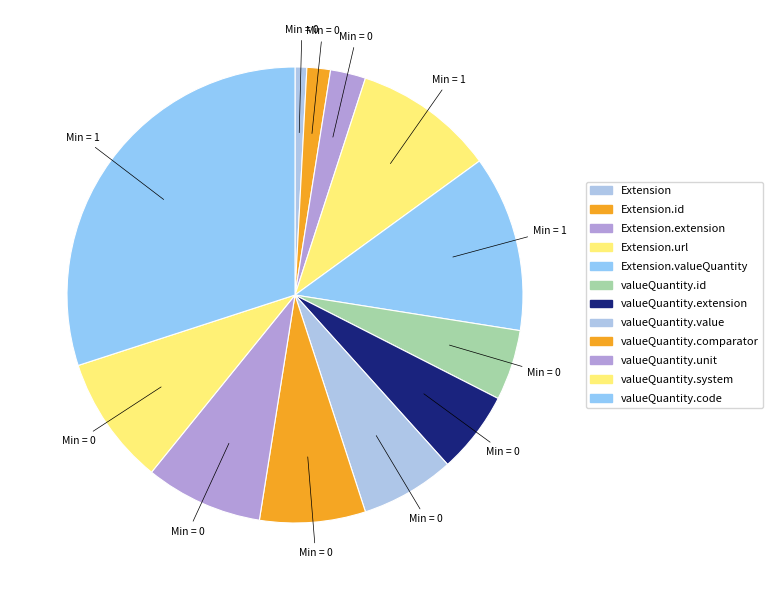

Which category has the smallest portion of the pie?

Extension